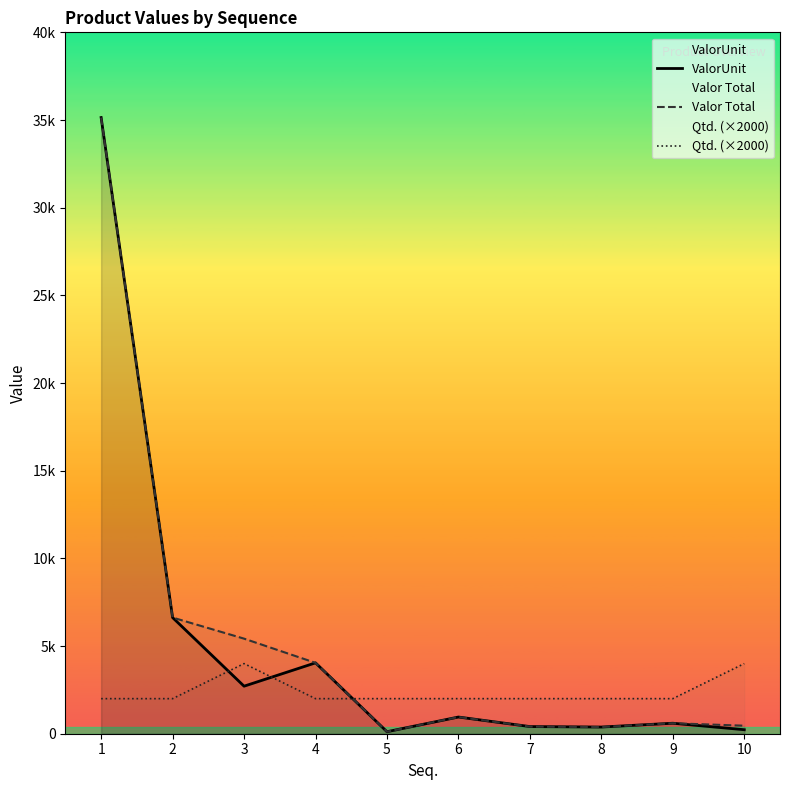

True or false: ValorUnit has a value of 407.9 at 7.

True